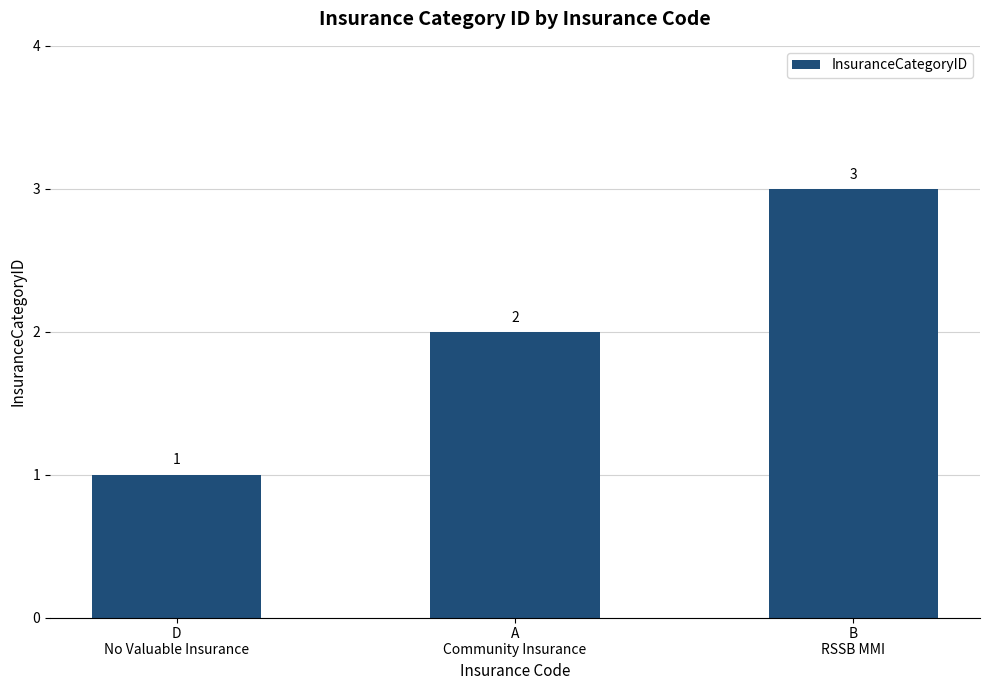

Approximately how many times larger is the value at A
Community Insurance compared to D
No Valuable Insurance?

2.0